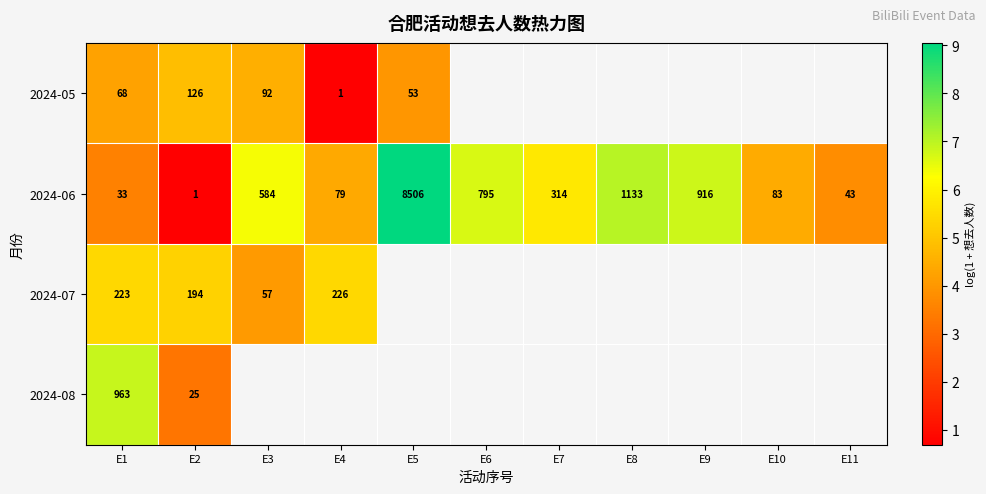

At how many categories does at least one series exceed 3?

11